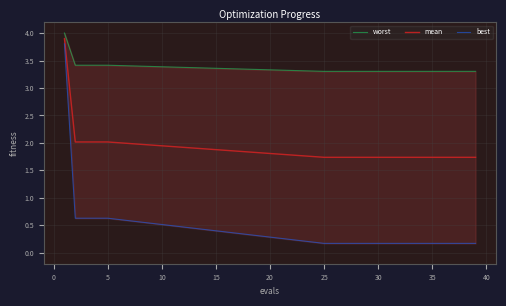

How many lines are shown in the chart?

3